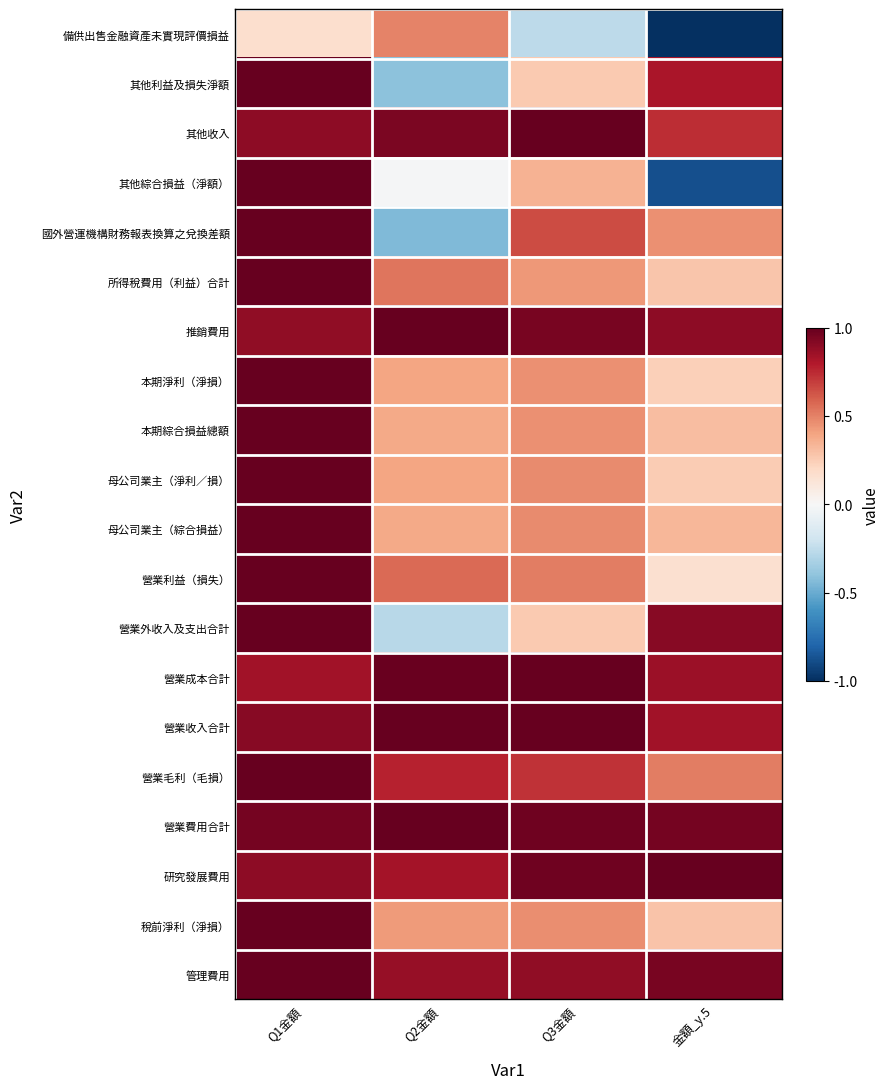

What is the total value across all series at Q3金額?

12.0